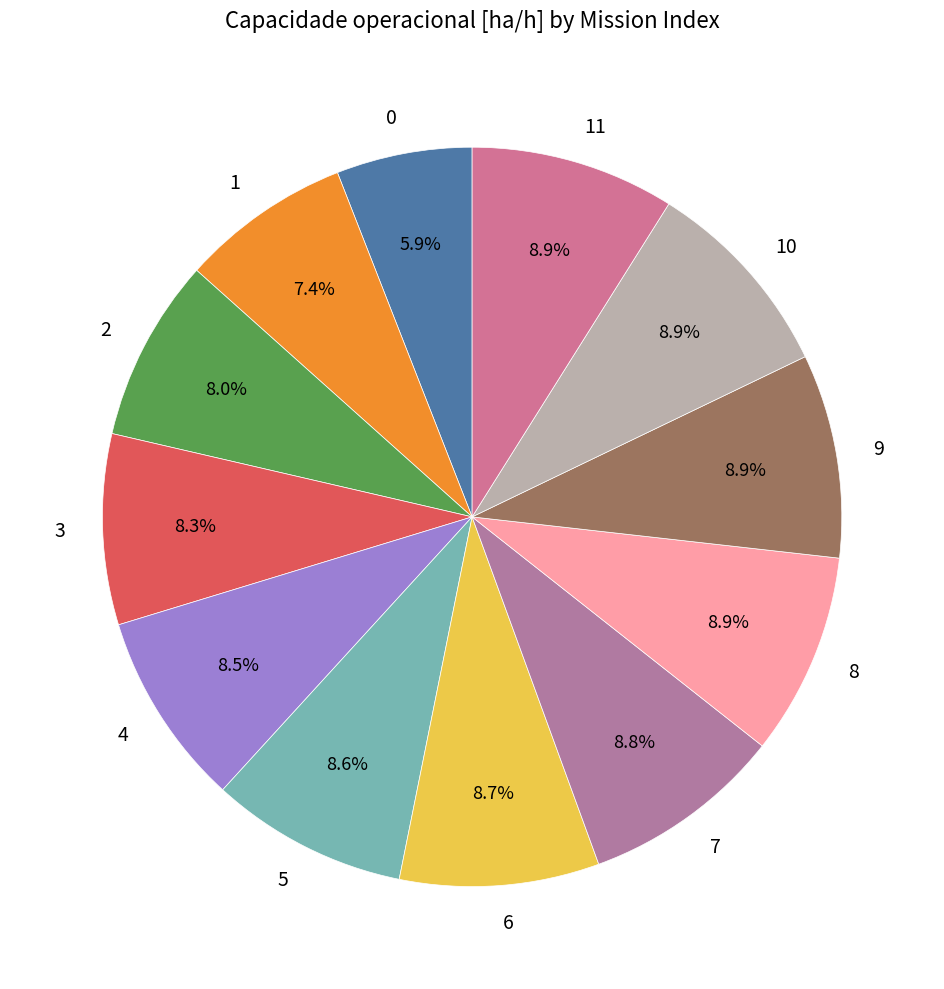

Approximately how many times larger is the value at 1 compared to 3?

0.9